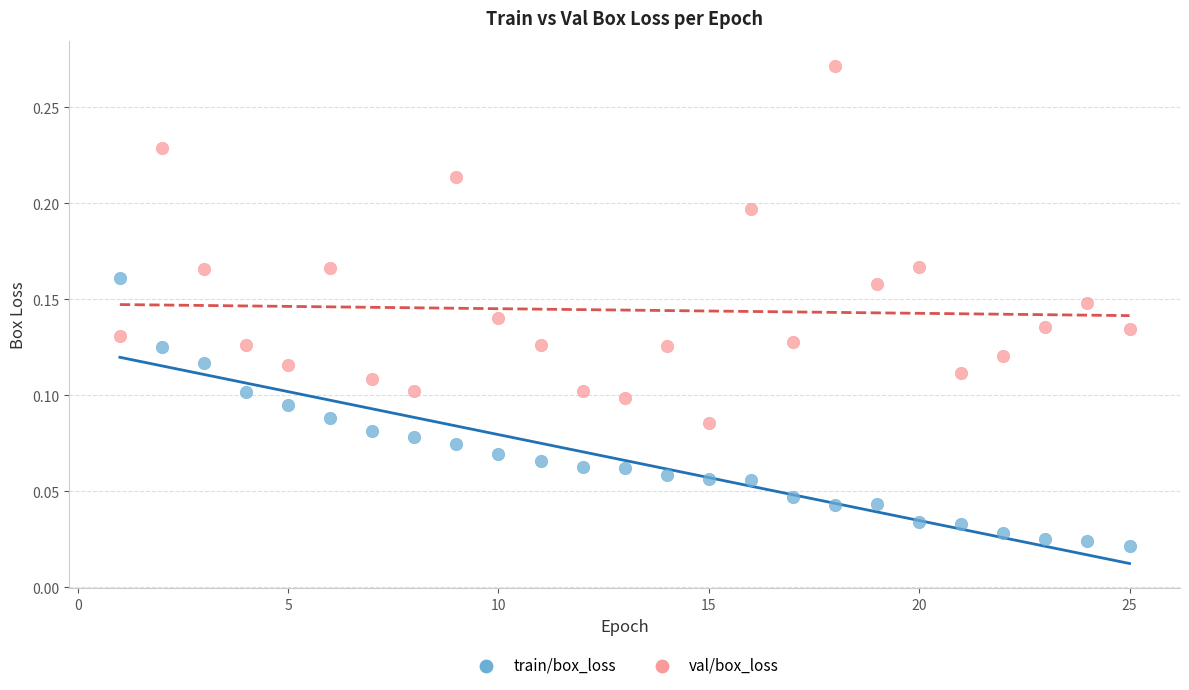

Across all data points, what is the range of X values (max minus min)?

24.0